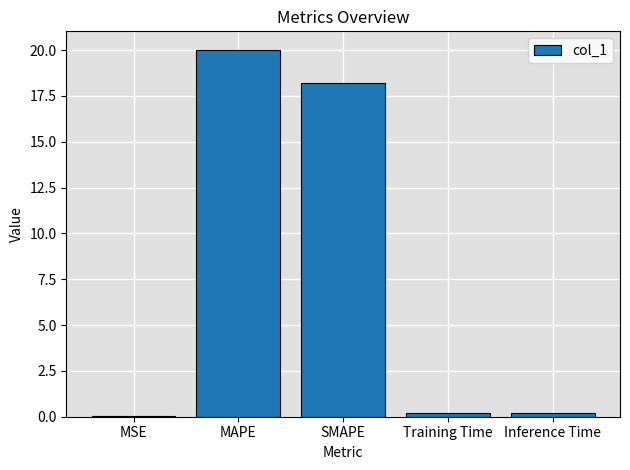

Which has a higher value, Inference Time or MAPE?

MAPE